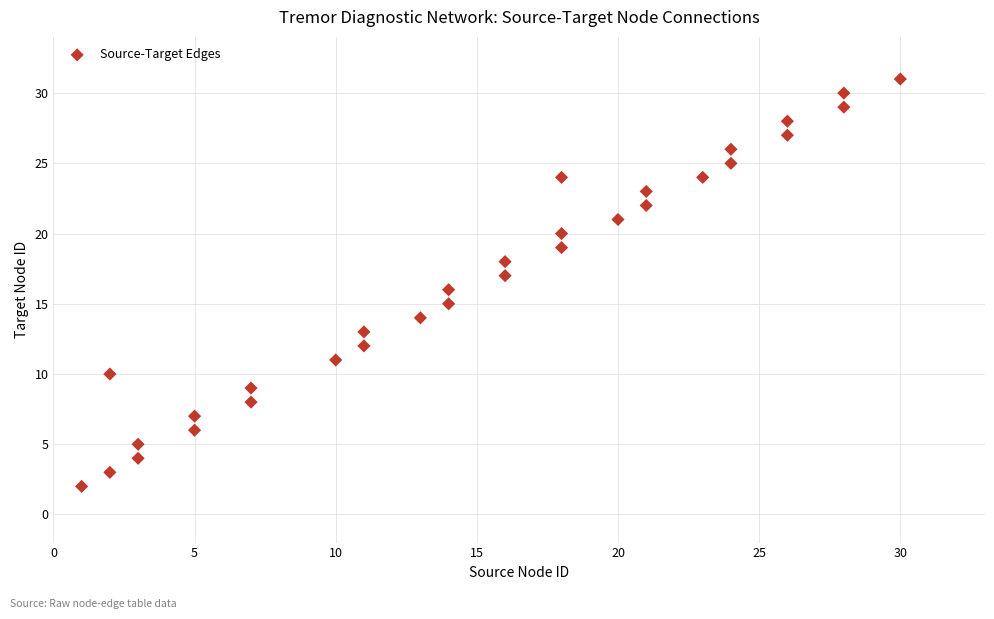

What is the range of X values (max minus min)?

29